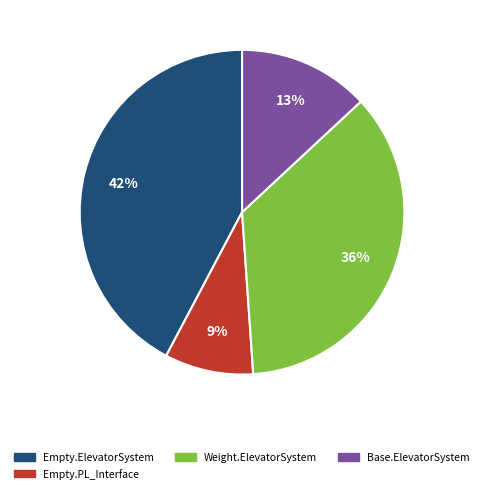

Does Empty.ElevatorSystem.Environment.14 represent more than half of the total?

No